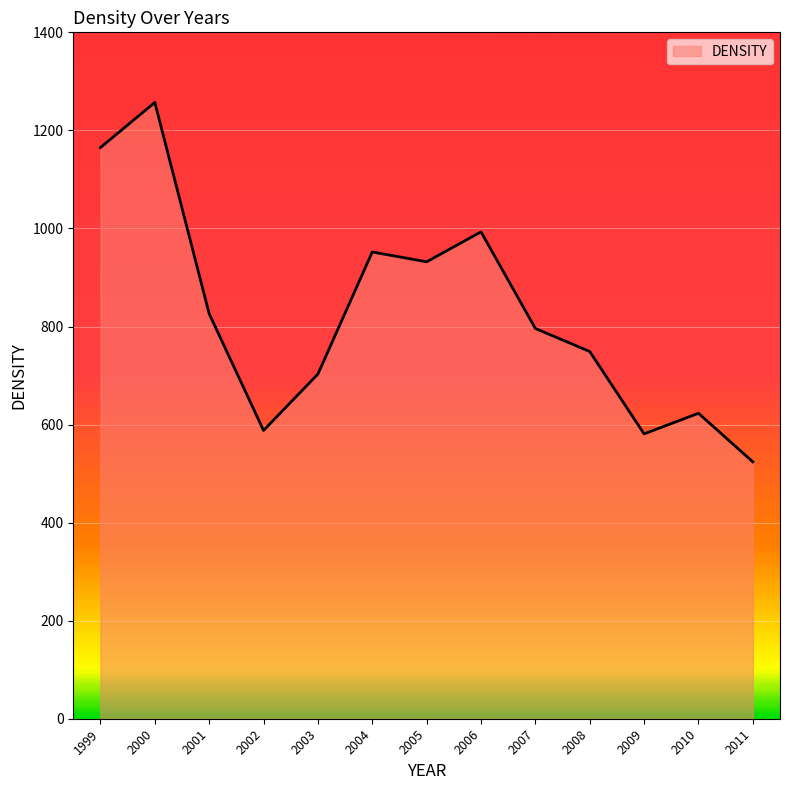

What is the difference between the maximum and second lowest values?

676